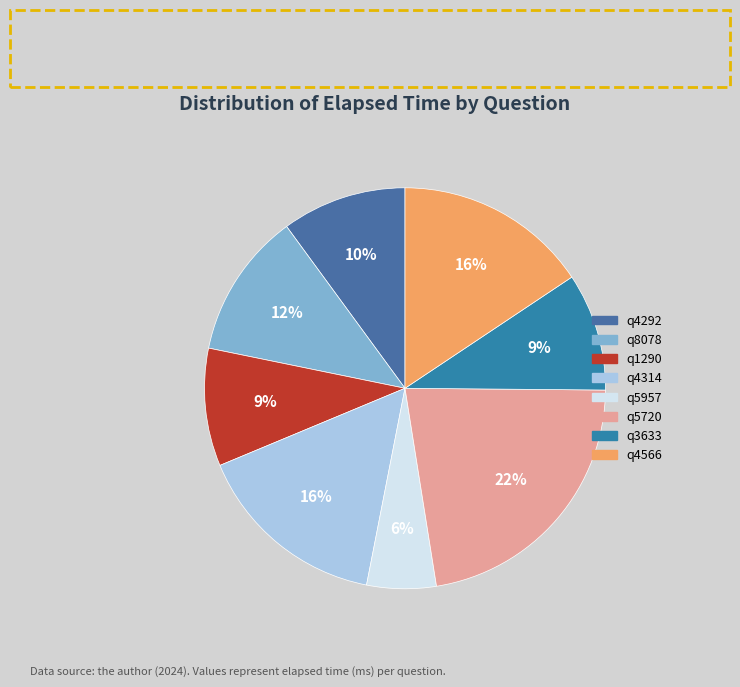

Is it true that q4566 is 24% of the pie?

False